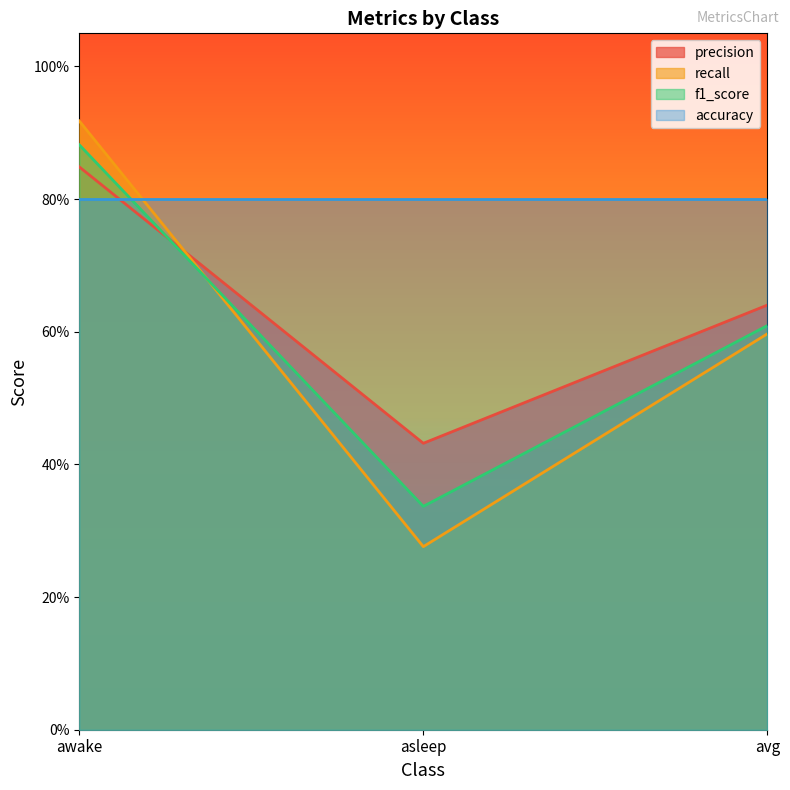

What are all the series names shown in the legend?

precision, recall, f1_score, accuracy